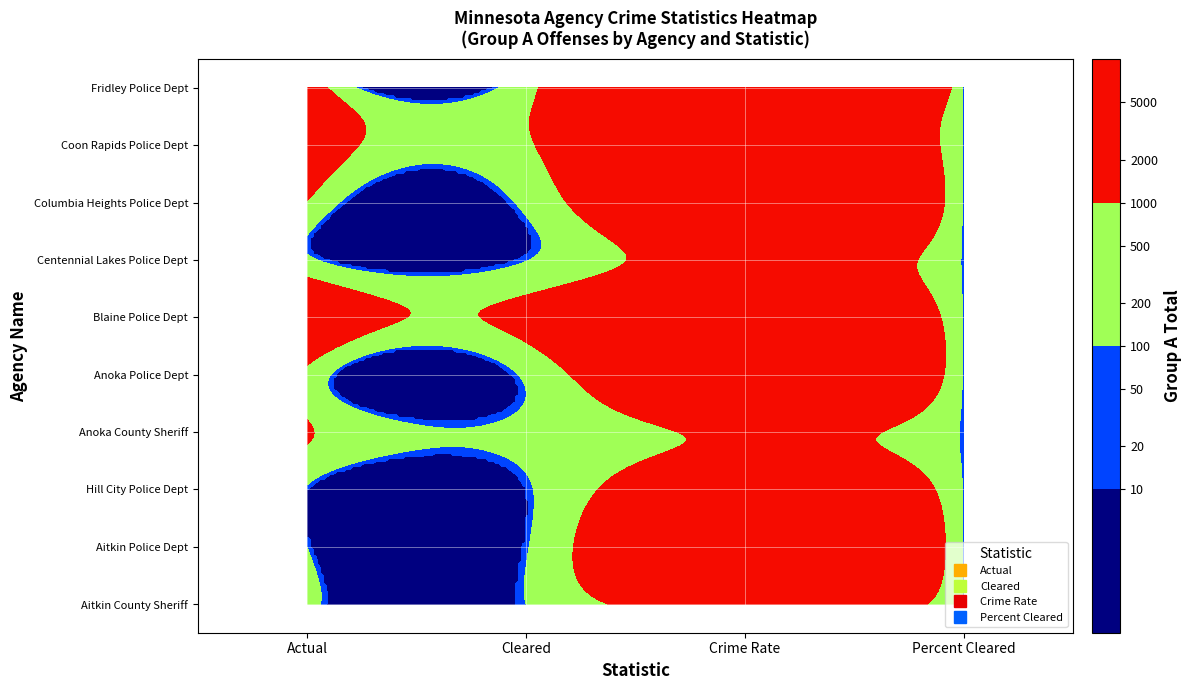

Reading left to right, what are all the values shown in this chart?

Aitkin County Sheriff: Actual=300.0	Cleared=101.0	Crime Rate=2273.0	Percent Cleared=33.7
Aitkin Police Dept: Actual=90.0	Cleared=44.0	Crime Rate=4126.0	Percent Cleared=48.9
Hill City Police Dept: Actual=17.0	Cleared=9.0	Crime Rate=2733.0	Percent Cleared=52.9
Anoka County Sheriff: Actual=1093.0	Cleared=259.0	Crime Rate=1260.0	Percent Cleared=23.7
Anoka Police Dept: Actual=707.0	Cleared=227.0	Crime Rate=3921.0	Percent Cleared=32.1
Blaine Police Dept: Actual=2682.0	Cleared=1351.0	Crime Rate=3705.0	Percent Cleared=50.4
Centennial Lakes Police Dept: Actual=234.0	Cleared=75.0	Crime Rate=1880.0	Percent Cleared=32.1
Columbia Heights Police Dept: Actual=942.0	Cleared=276.0	Crime Rate=4034.0	Percent Cleared=29.3
Coon Rapids Police Dept: Actual=2158.0	Cleared=903.0	Crime Rate=3458.0	Percent Cleared=41.8
Fridley Police Dept: Actual=1886.0	Cleared=703.0	Crime Rate=6152.0	Percent Cleared=37.3